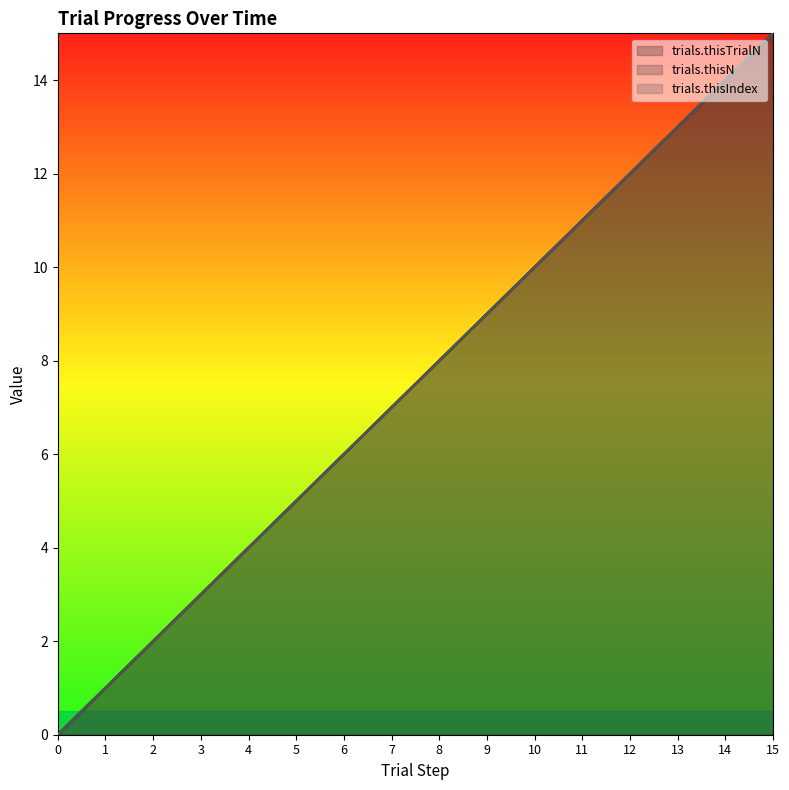

The trials.thisTrialN series shows 5 at 3. True or false?

False